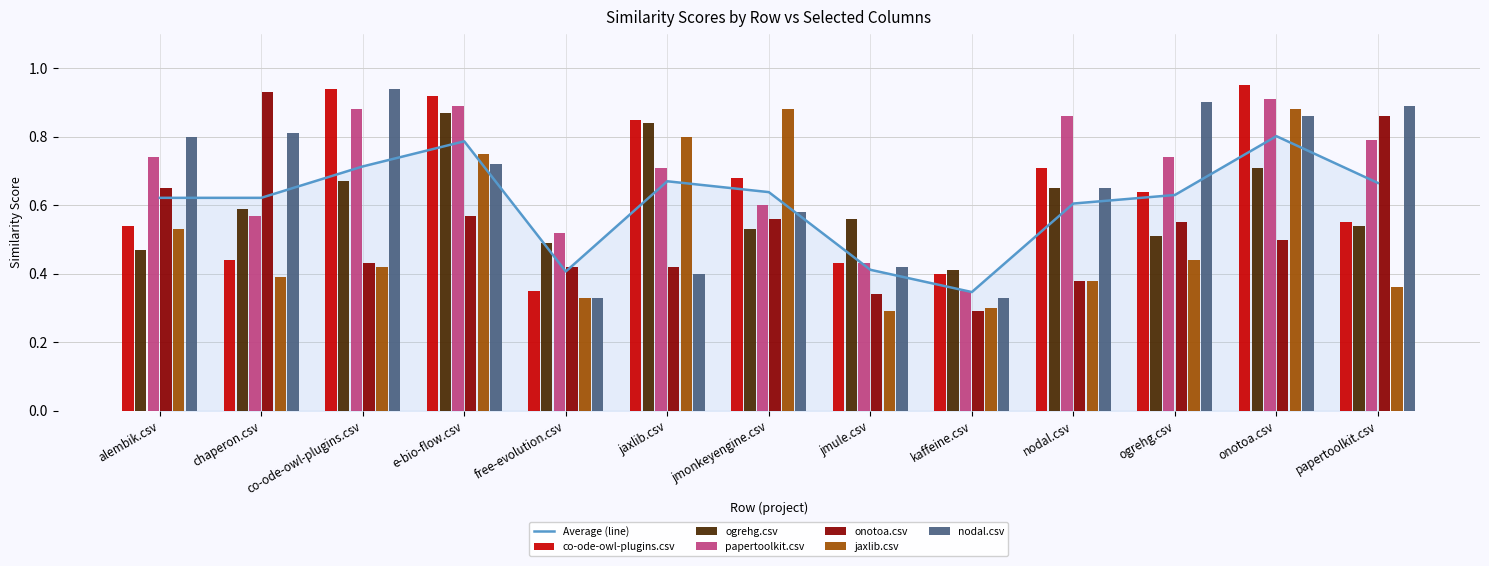

What is the sum of the papertoolkit.csv values at jmonkeyengine.csv and nodal.csv?

1.5